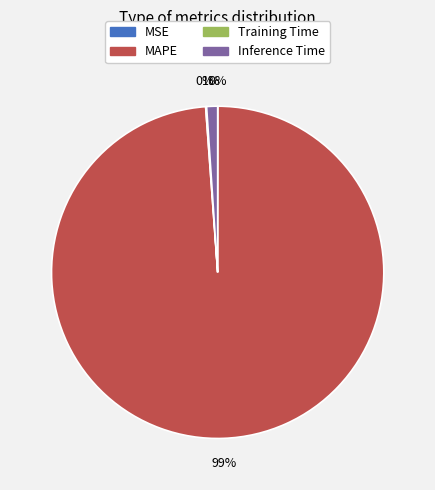

To the nearest percent, what portion does Inference Time represent?

1%